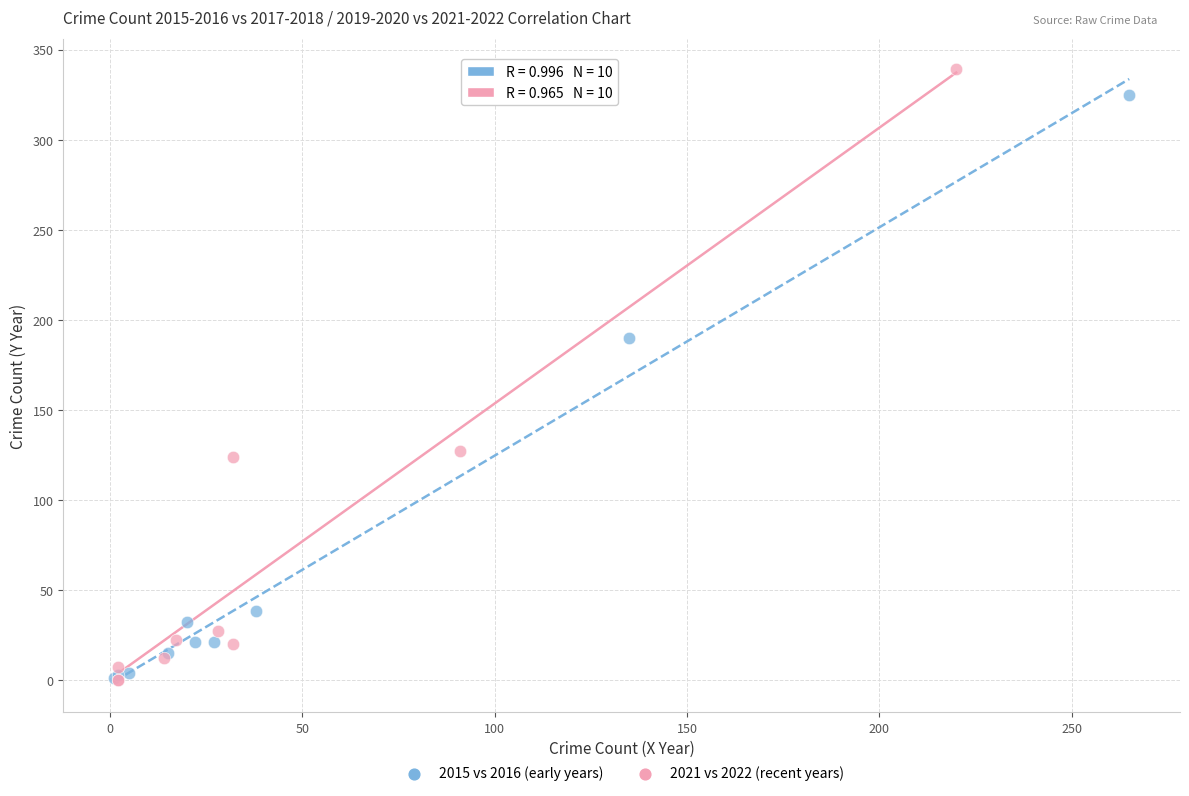

Which series has the widest spread of Y values?

2021 vs 2022 (recent years)